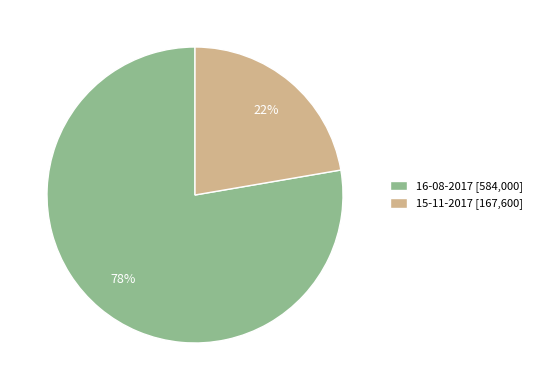

How many segments does this pie chart have?

2